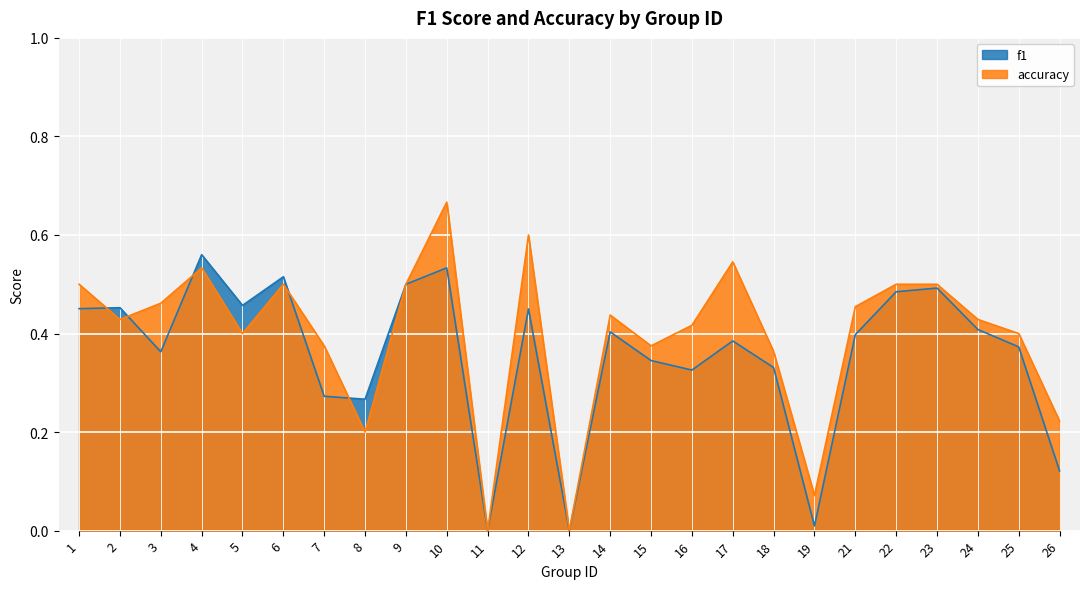

Which series ends up on top after the final intersection of f1 and accuracy?

f1